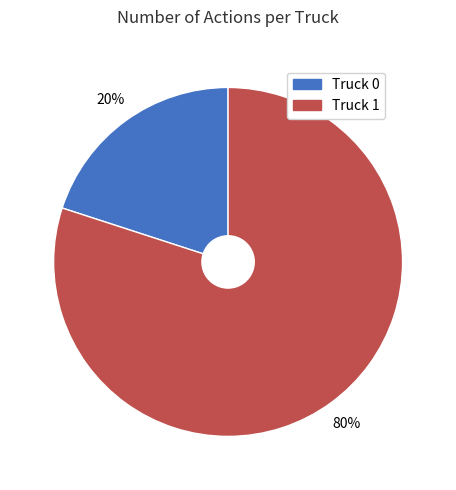

Which slice is the smallest?

Truck 0